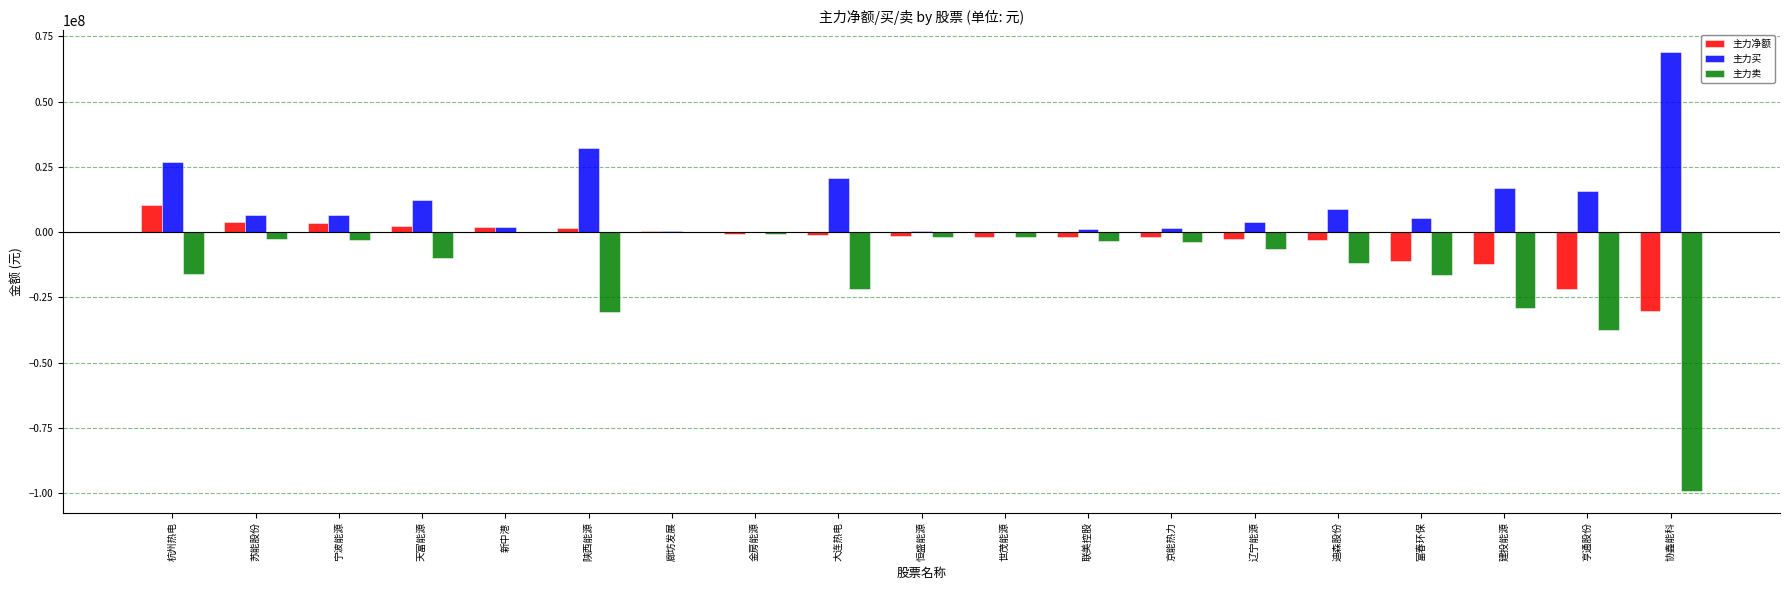

What are all the series names shown in the legend?

主力净额, 主力买, 主力卖